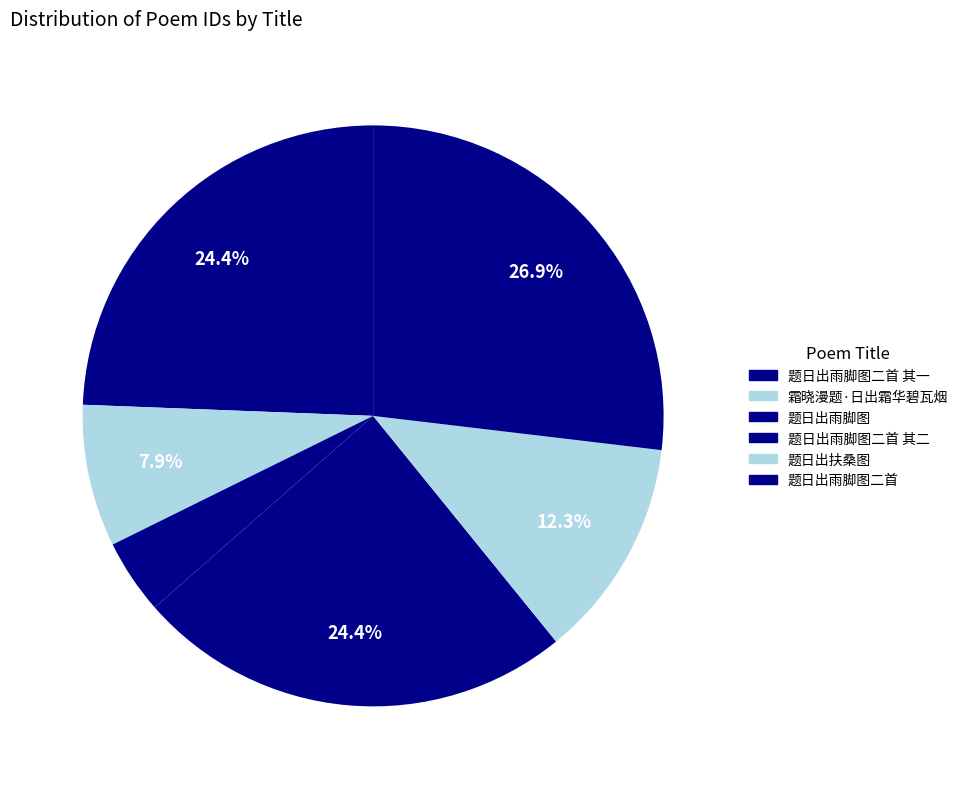

How many slices are in this pie chart?

6